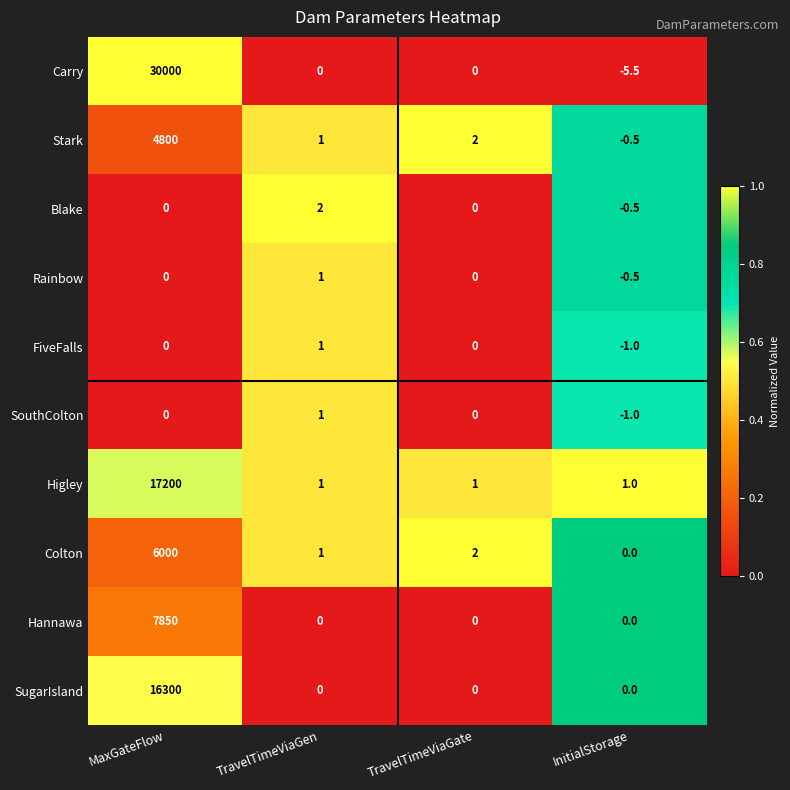

Which category has the lowest value across all series?

InitialStorage